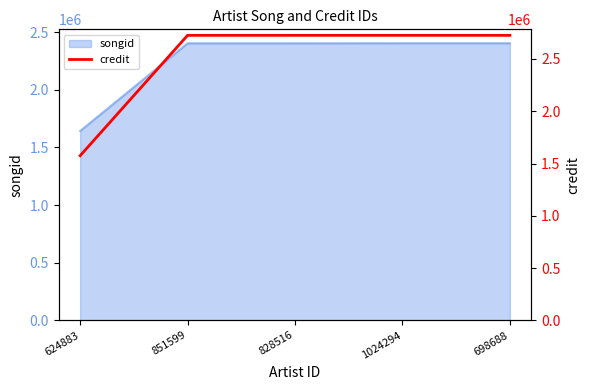

How many values are below 2726166?

1